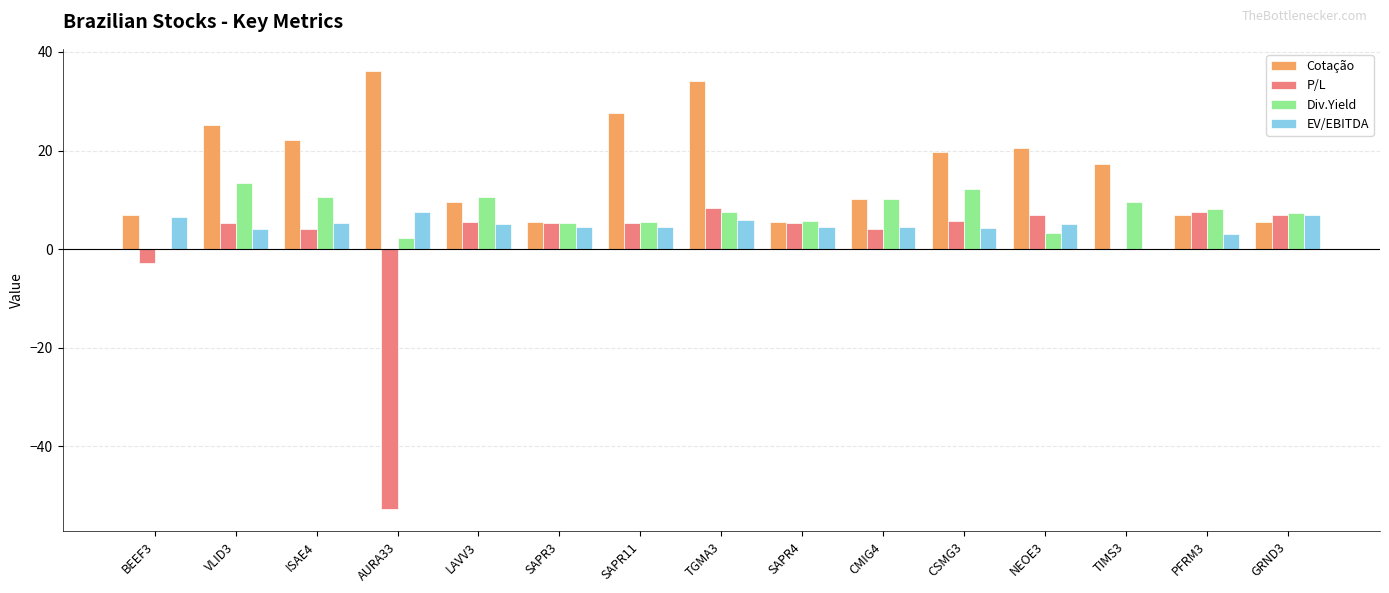

Which series has the largest total across all categories?

Cotação